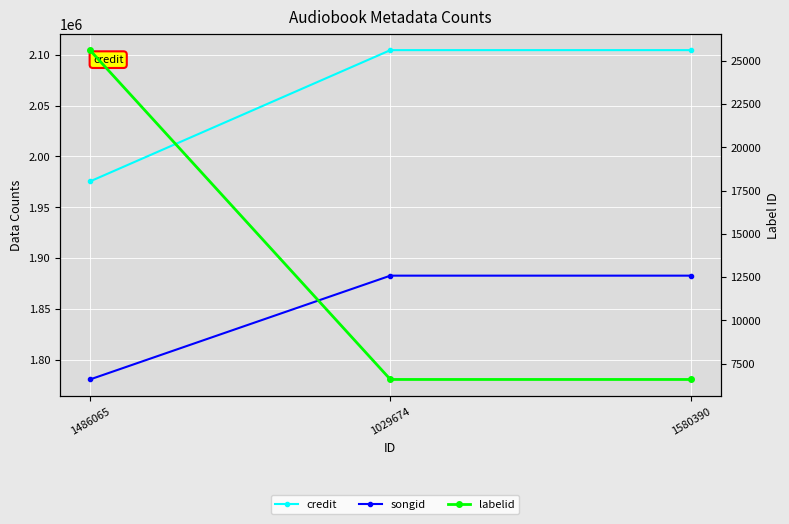

Between 1486065 and 1580390, which series saw the biggest shift?

credit